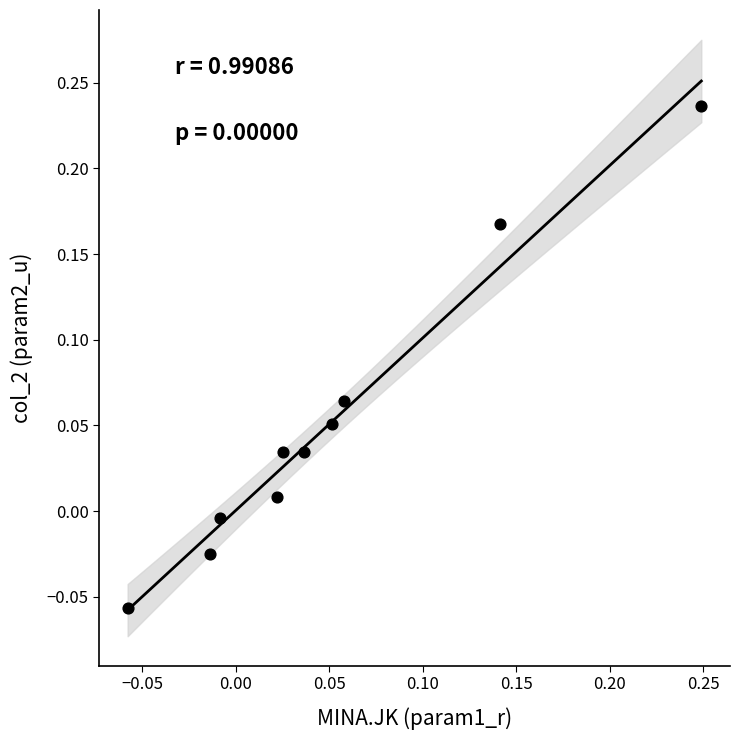

What is the range of X values (max minus min)?

0.3